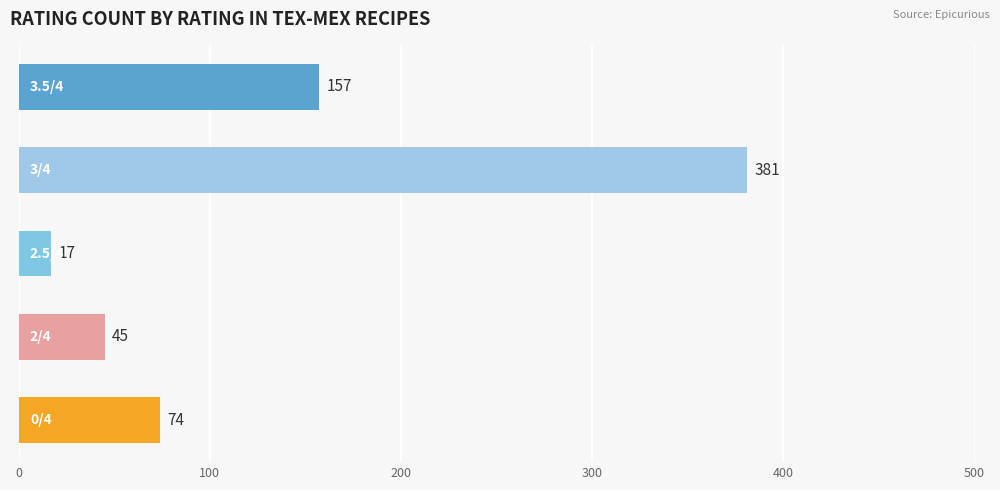

Does the chart contain any negative values?

No